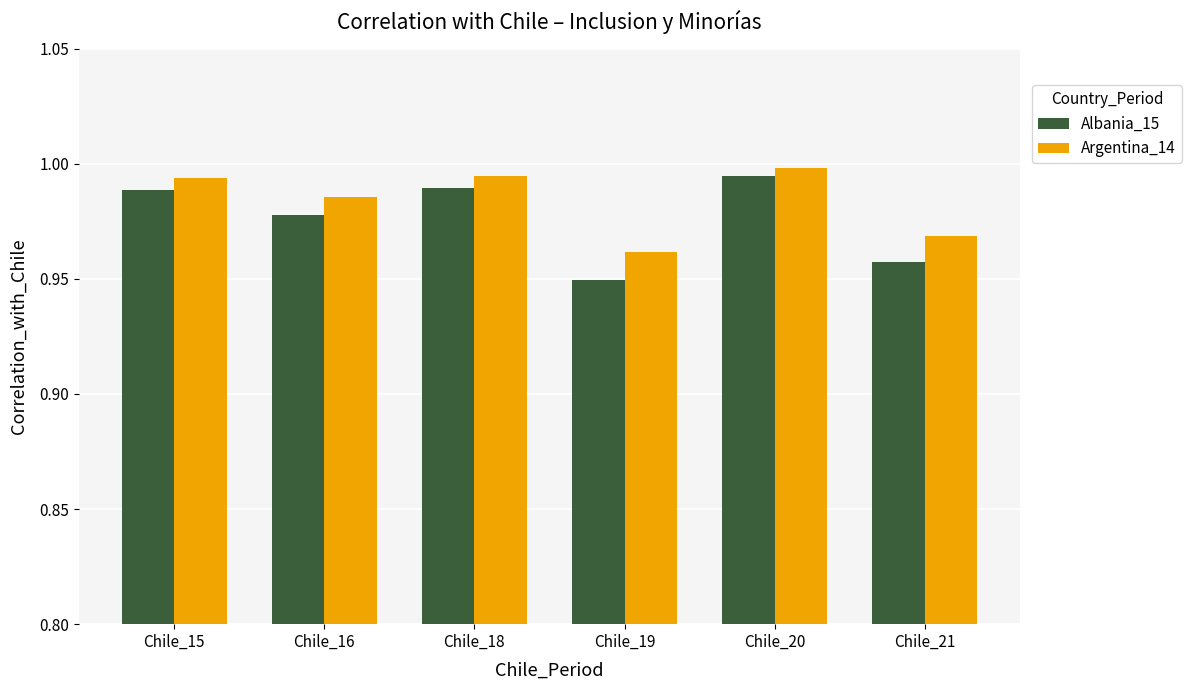

Count the number of categories in the chart.

6